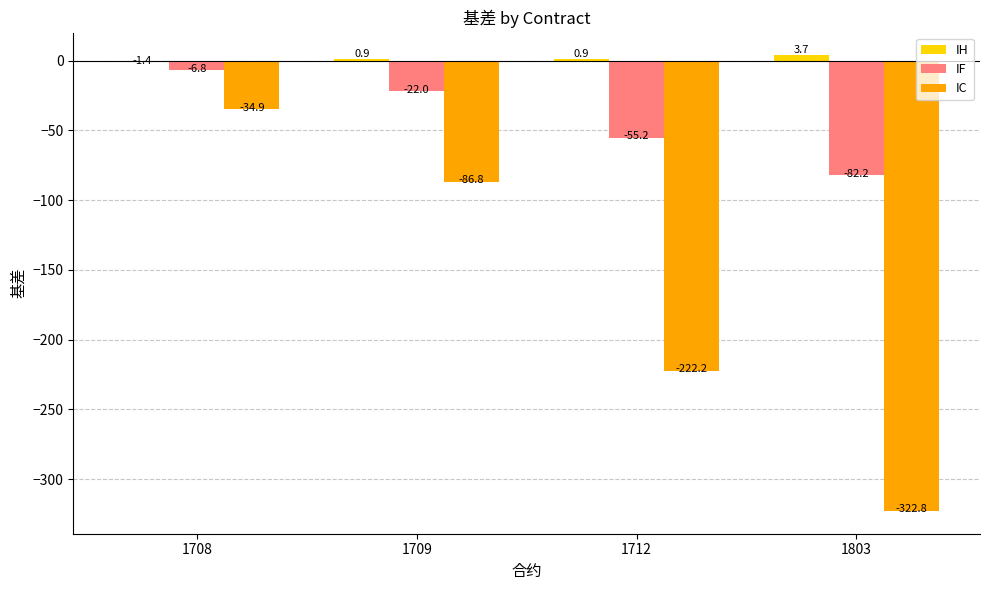

Are the bars grouped side by side (vs. stacked)?

Yes